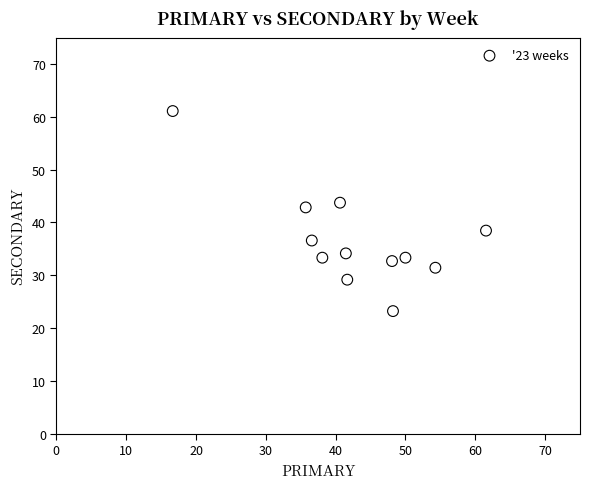

What is the range of X values (max minus min)?

44.9